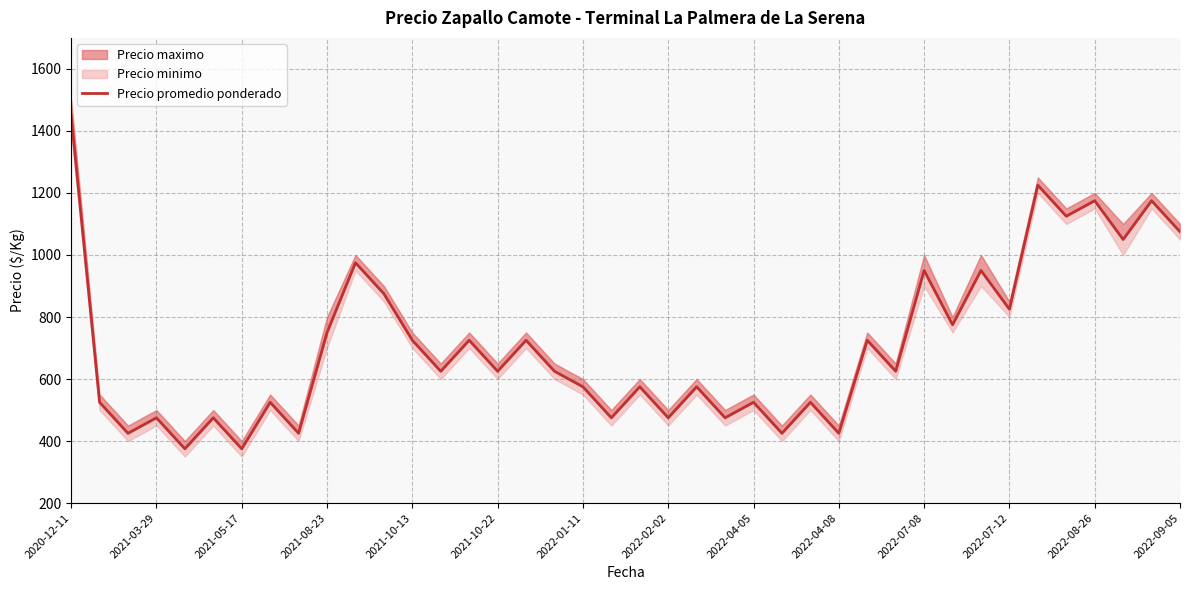

What is the difference between the second highest and second lowest values?

850